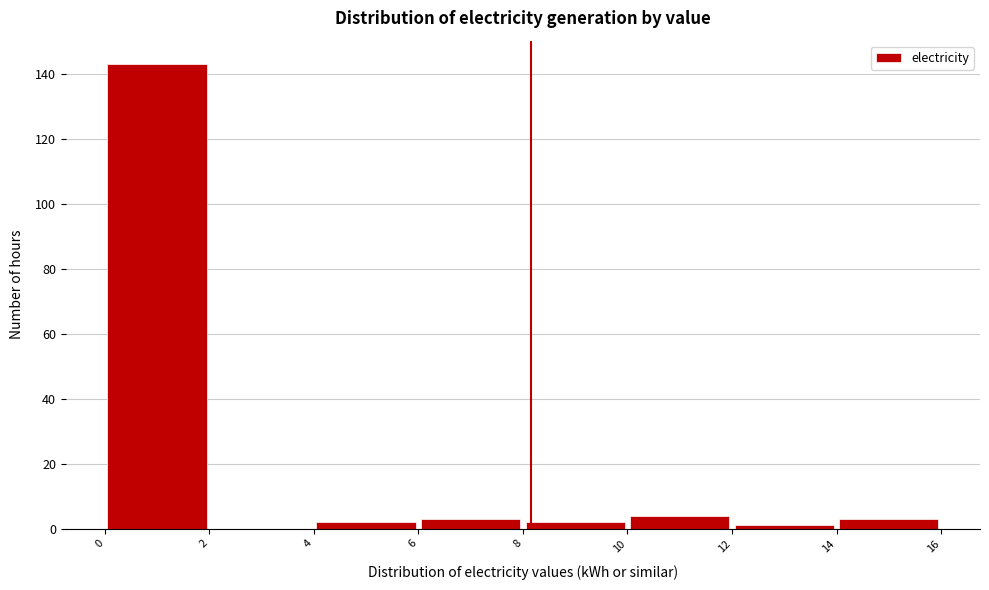

Reading left to right, transcribe this chart: for each bar, give the range it covers on the x-axis and its height. The values are not printed on the chart, so give them approximately, as read against the axis.

0 to 2: 144
2 to 4: 0
4 to 6: 2
6 to 8: 4
8 to 10: 2
10 to 12: 4
12 to 14: under 2
14 to 16: 4